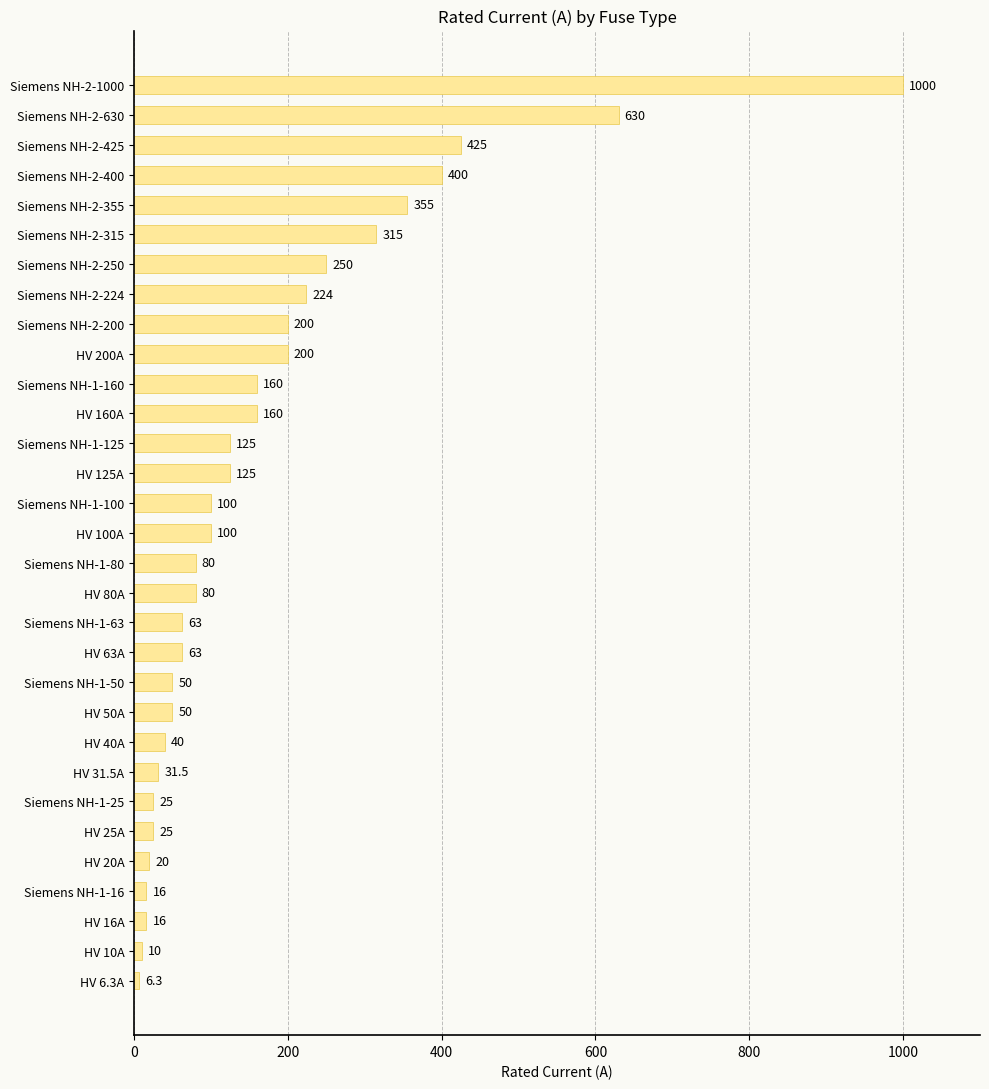

True or false: the data shows 26.9 at HV 63A.

False